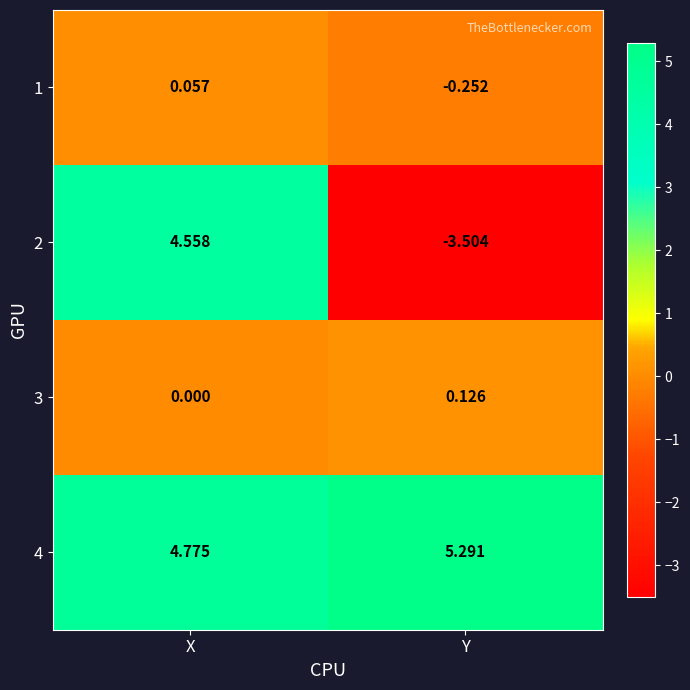

What is the minimum value shown in the chart?

-3.5